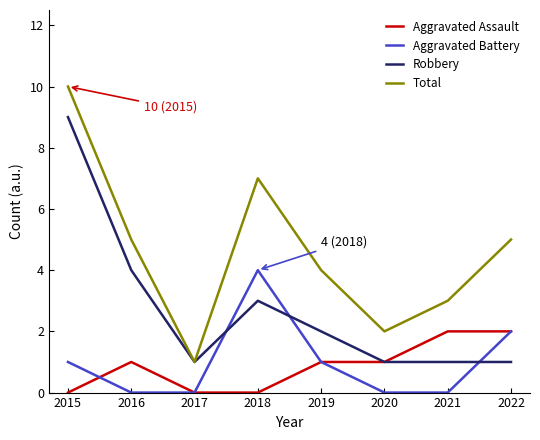

What is the difference between the maximum and minimum values in the Total series?

9